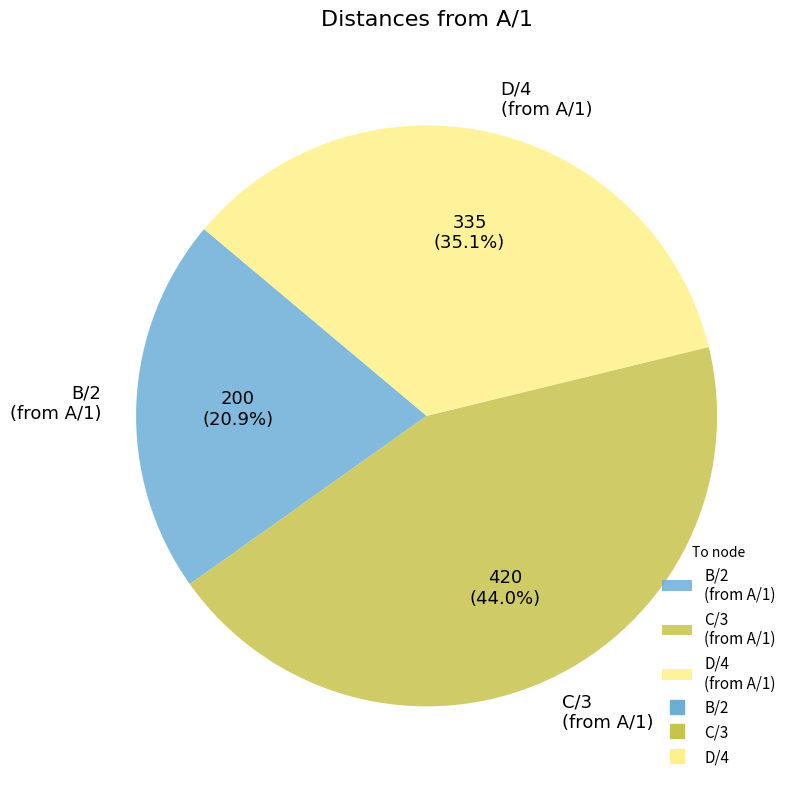

What is the total percentage of C/3 (from A/1) and D/4 (from A/1)?

79.1%